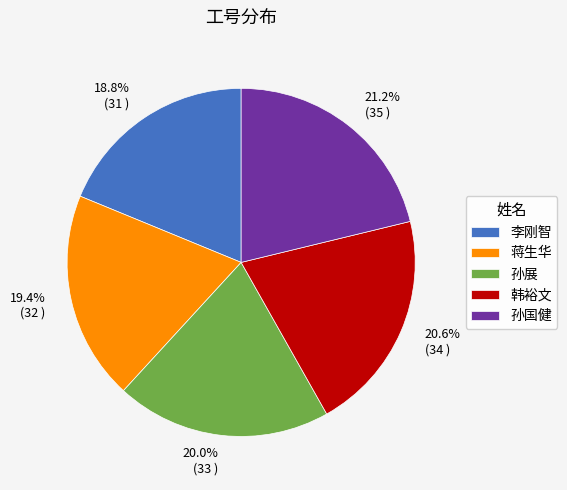

What percentage is the 孙展 slice, to the nearest percent?

20%